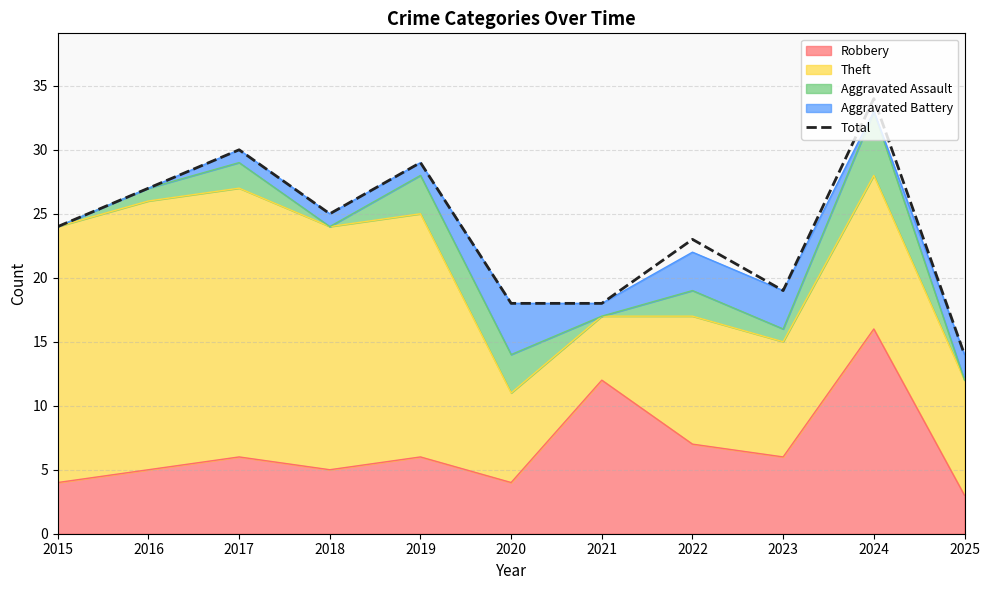

How many data points are above 24?

5